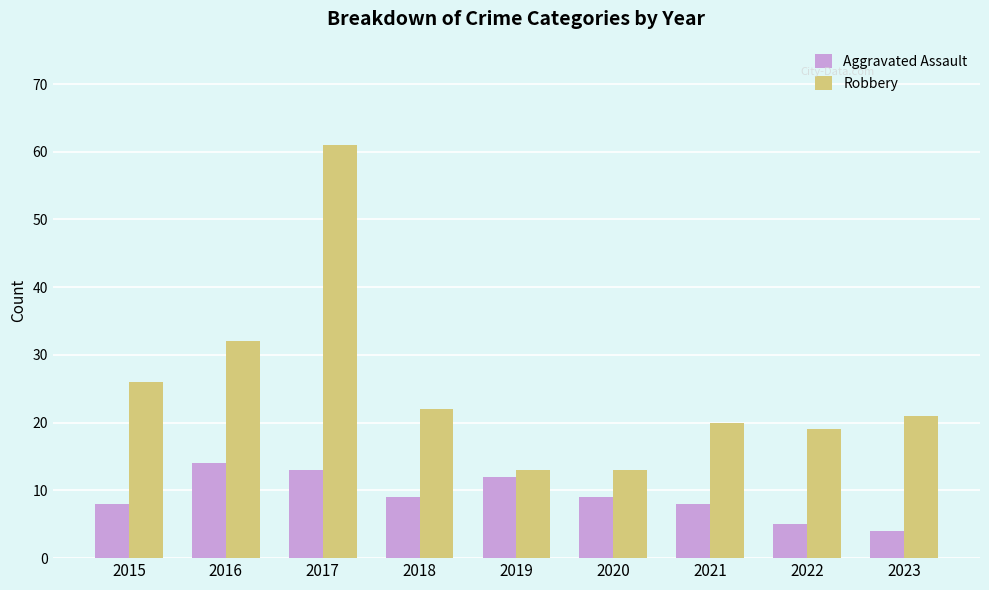

How many data points does each series have?

9